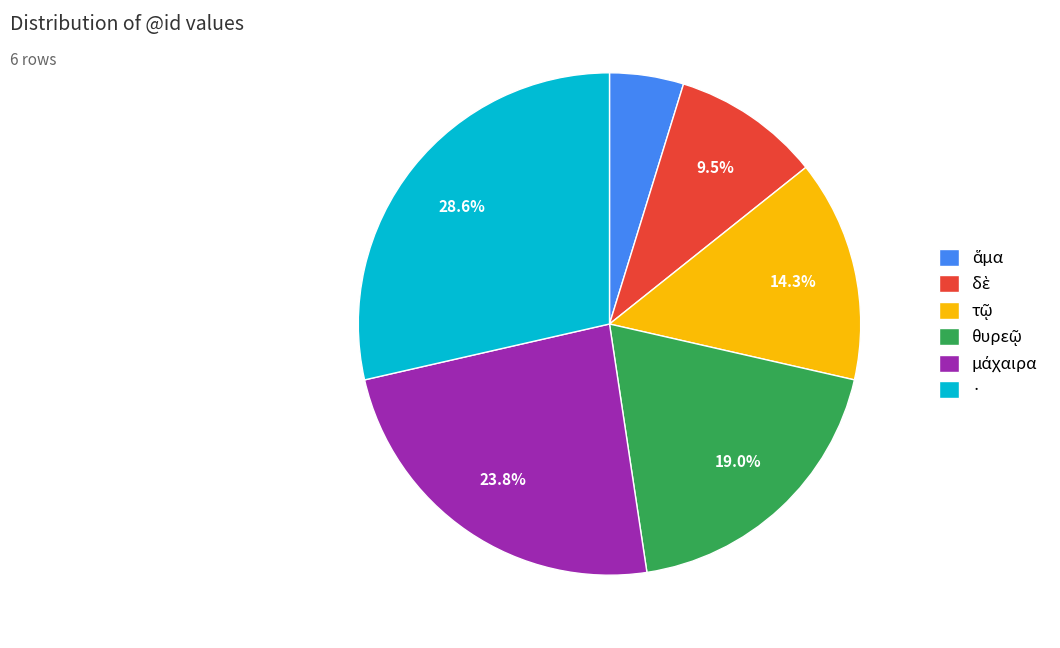

How many slices are in this pie chart?

6